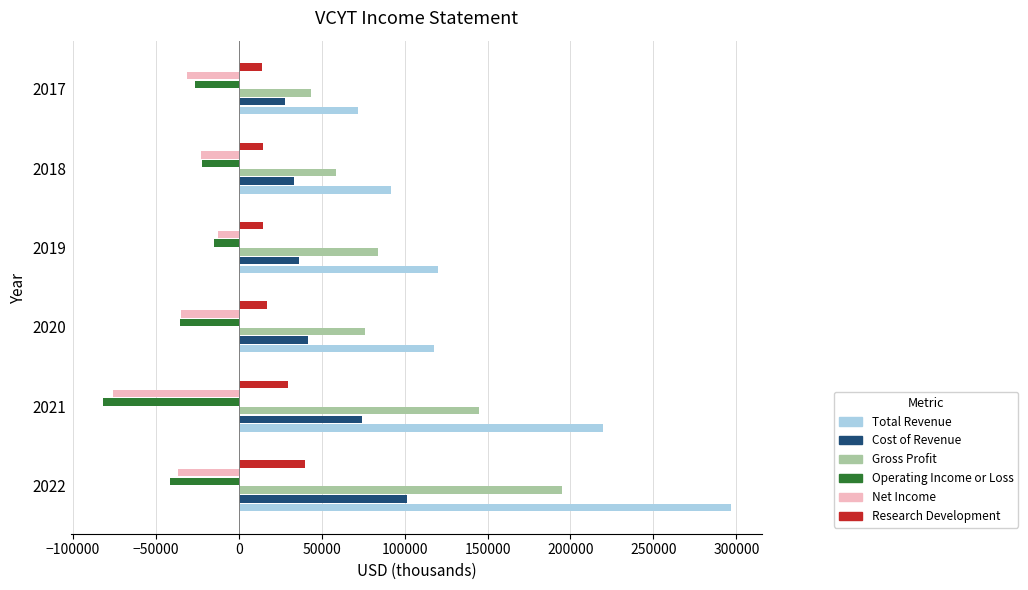

What is the difference between the second highest and minimum values in the Research Development series?

15600